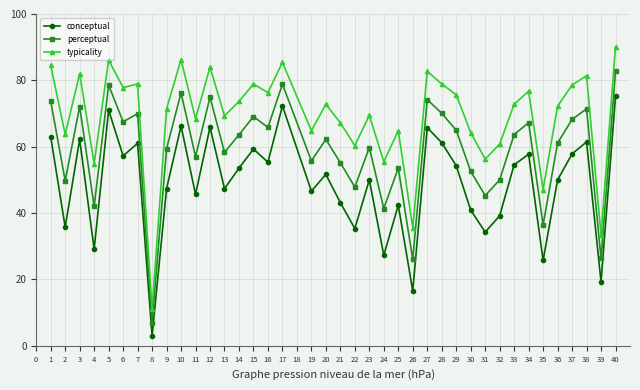

List the series in order of their overall mean, highest first.

typicality, perceptual, conceptual